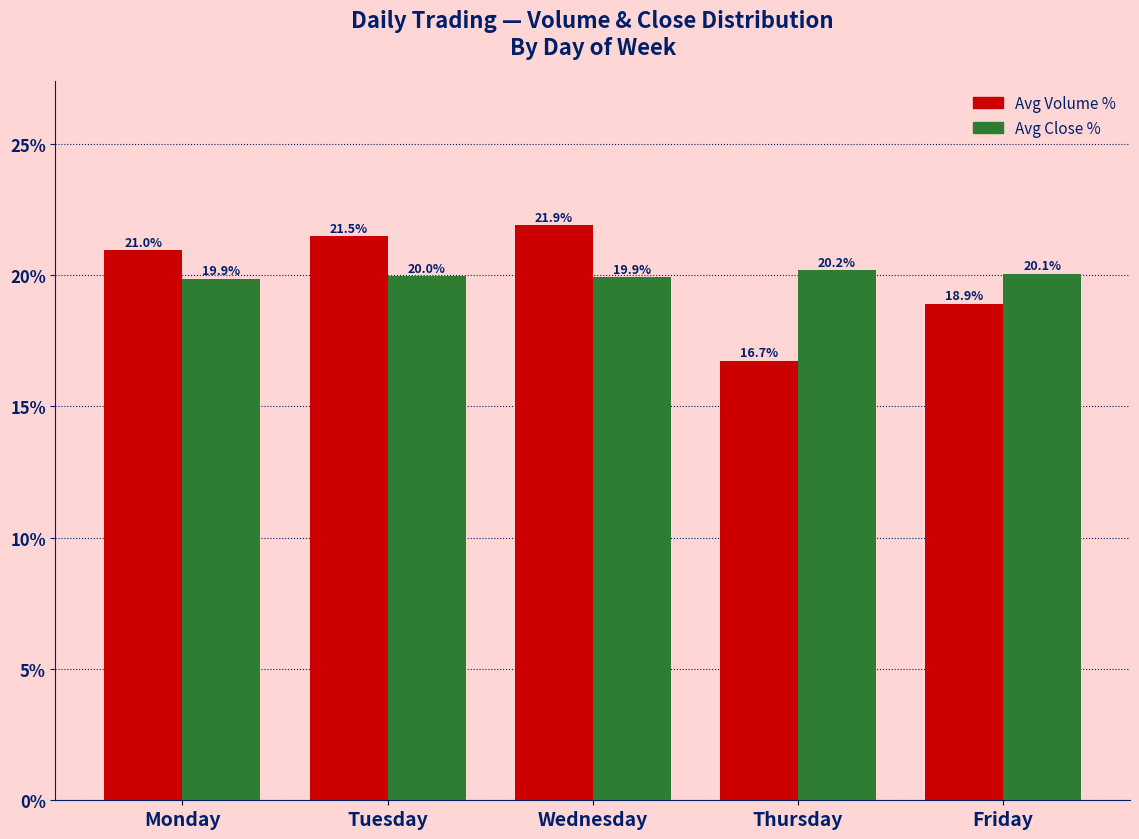

What is the average value of the Avg Close % series?

20.0